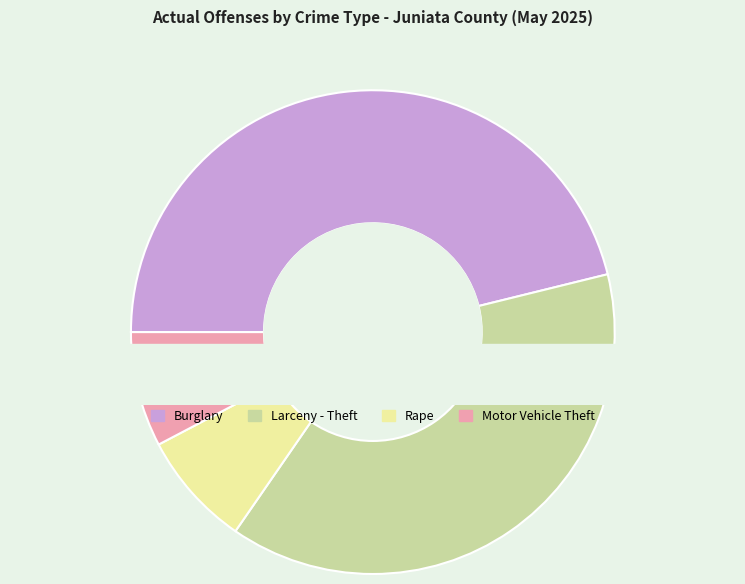

How many slices are in this pie chart?

4